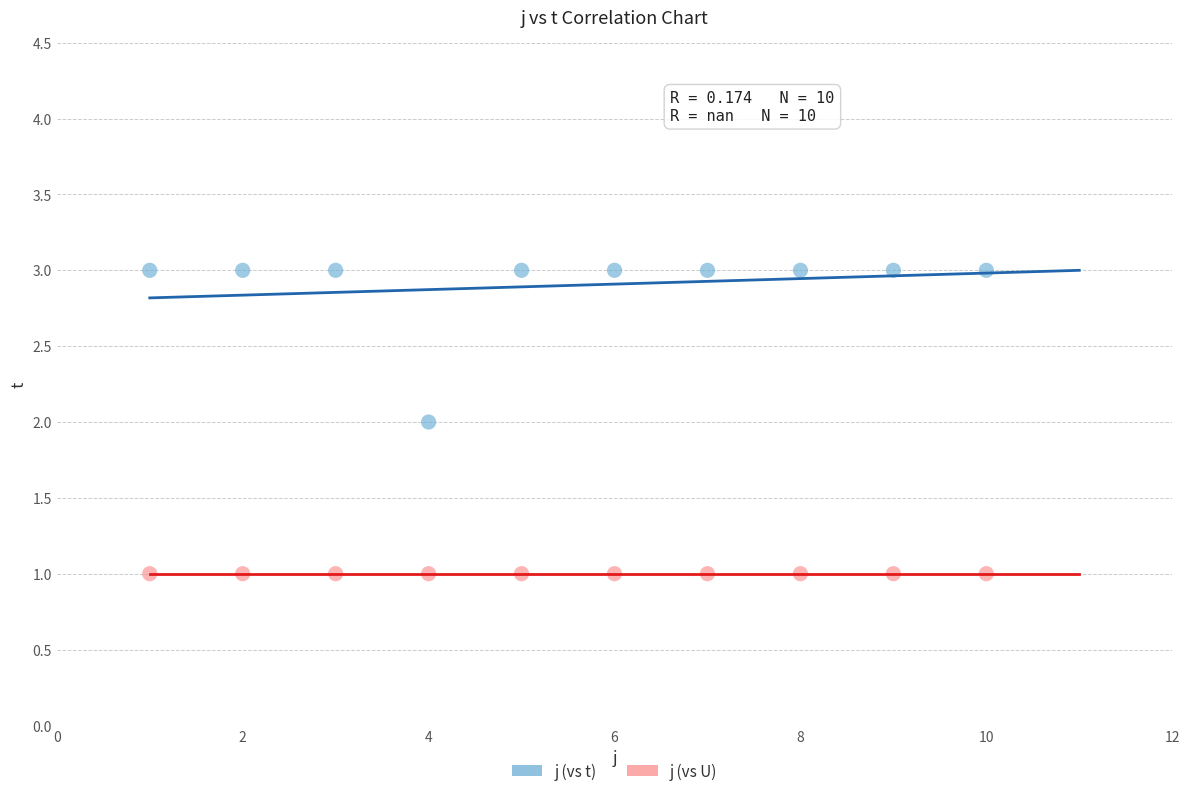

Which series contains the lowest Y value?

j (vs U)